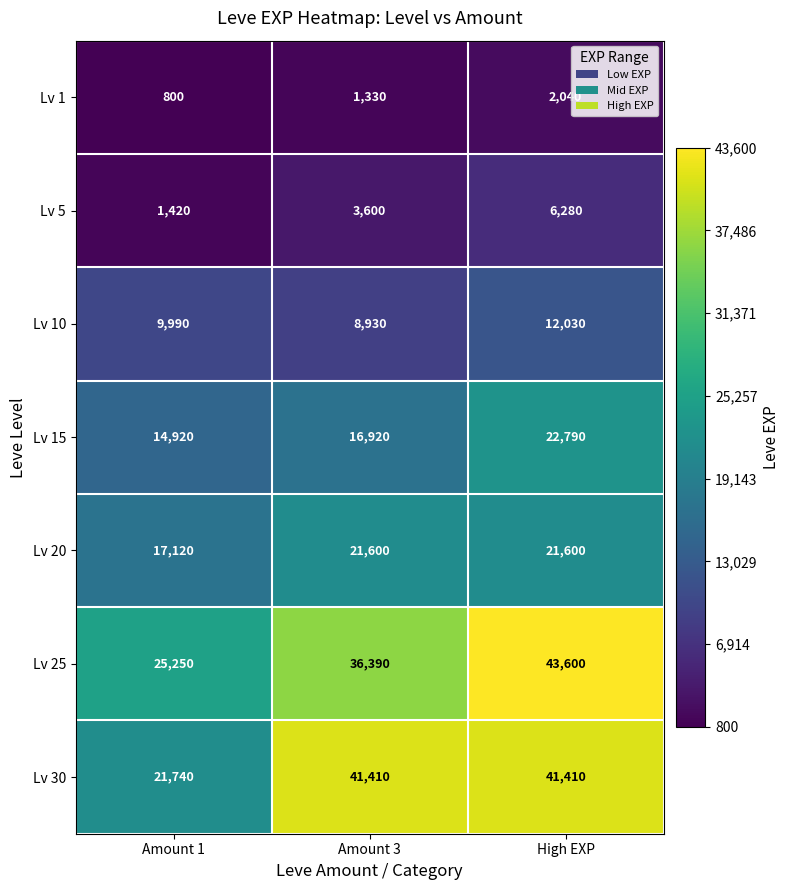

Between Amount 3 and High EXP, which series saw the biggest shift?

Lv 25